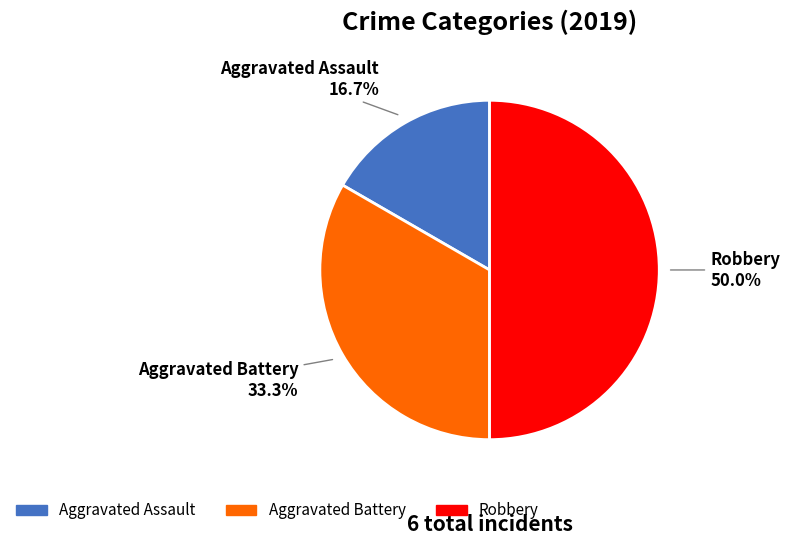

Combined, what portion of the pie is Robbery and Aggravated Assault?

66.7%